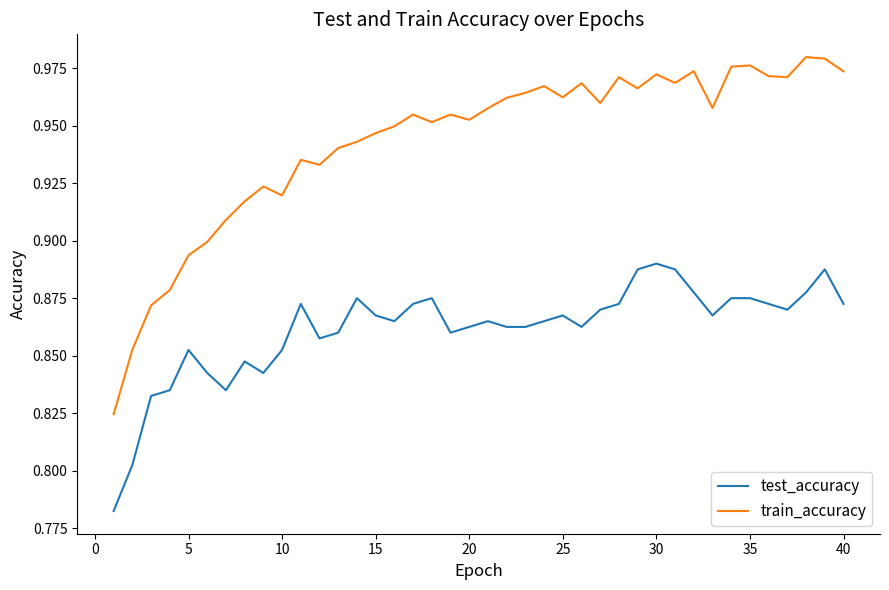

How many lines are shown in the chart?

2